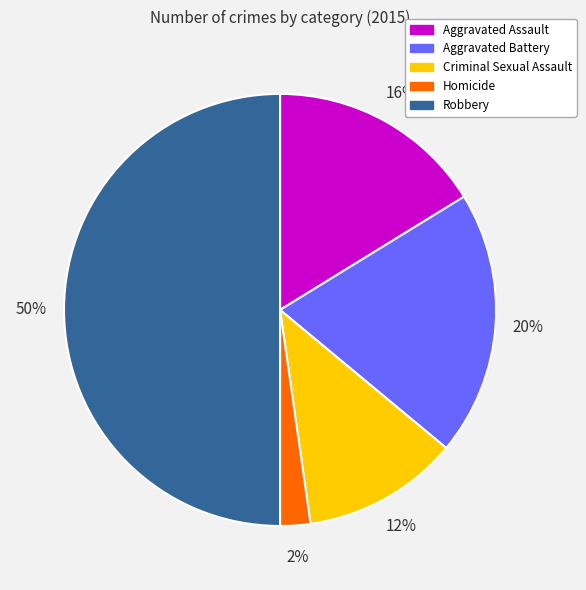

Does Criminal Sexual Assault account for over 50% of the chart?

No